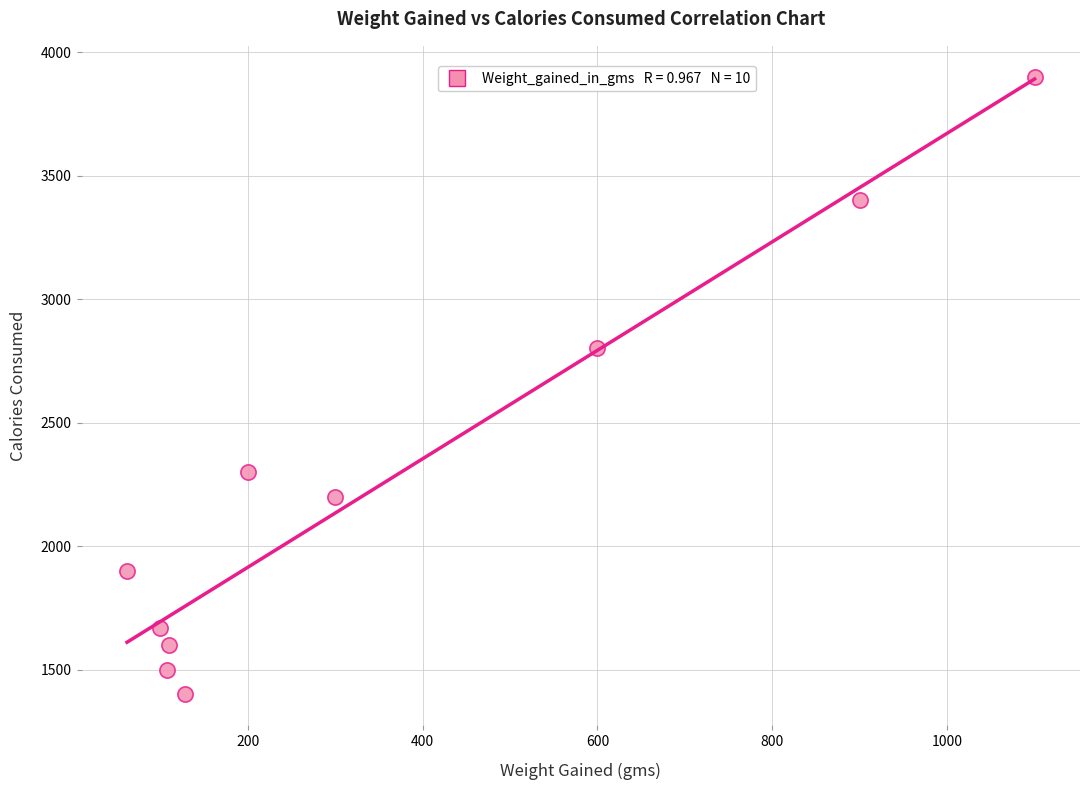

What is the range of Y values (max minus min)?

2500